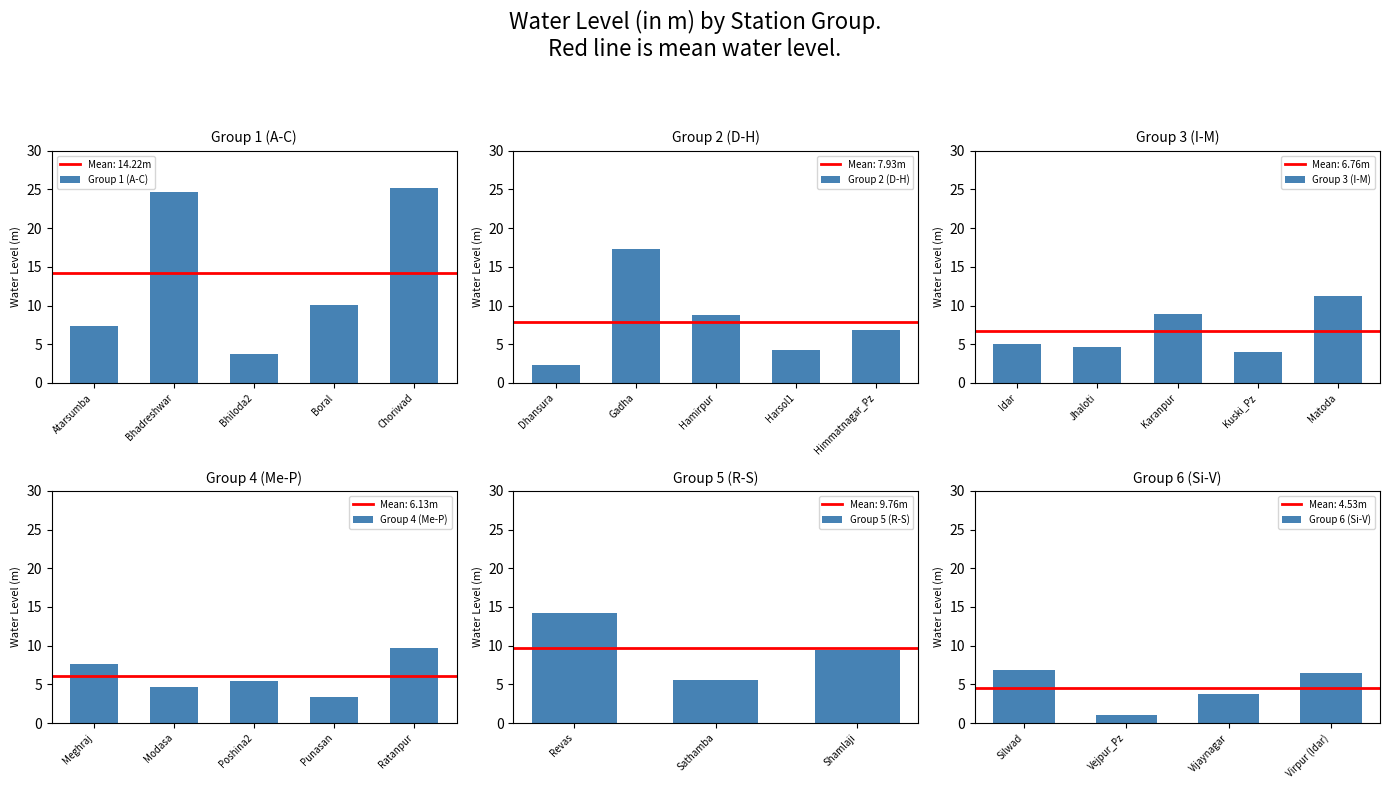

At which label is the value closest to 13?

Revas